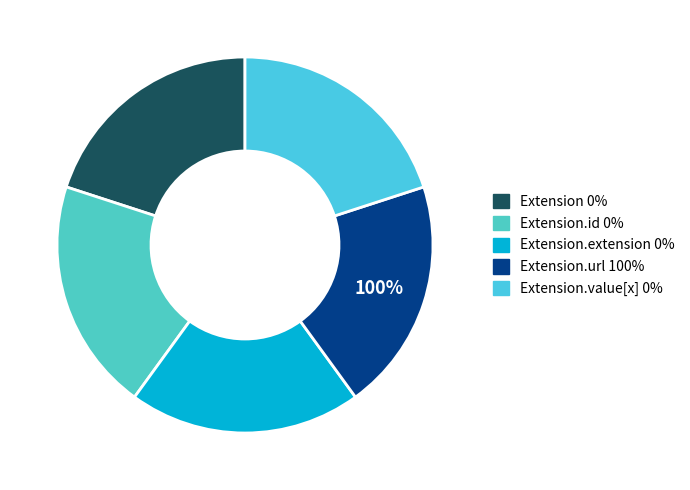

True or false: Extension.id accounts for 1% of the total.

False